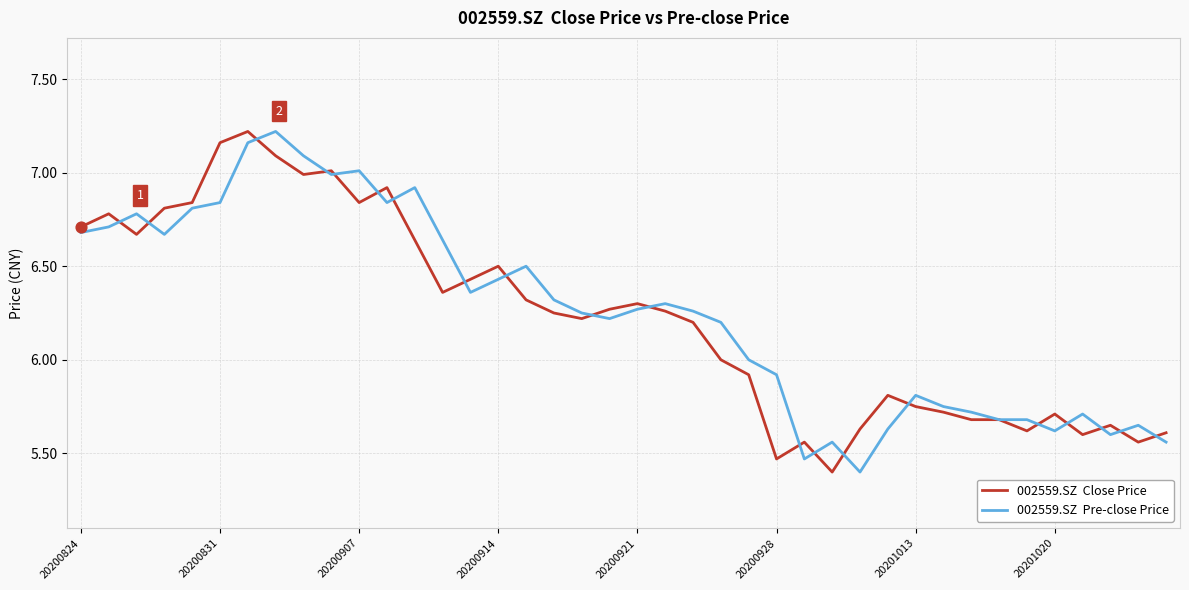

What is the smallest value displayed?

5.4